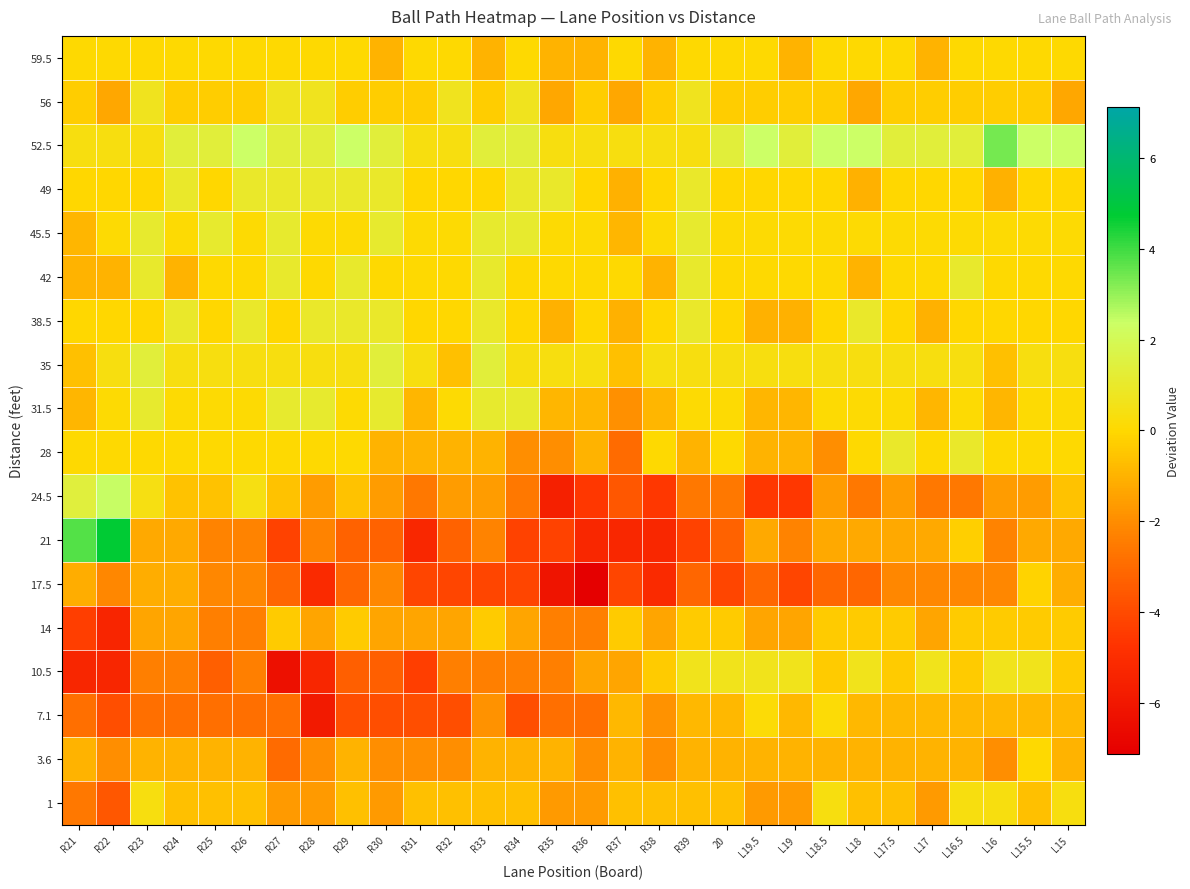

What is the total value across all series at R36?

-29.5